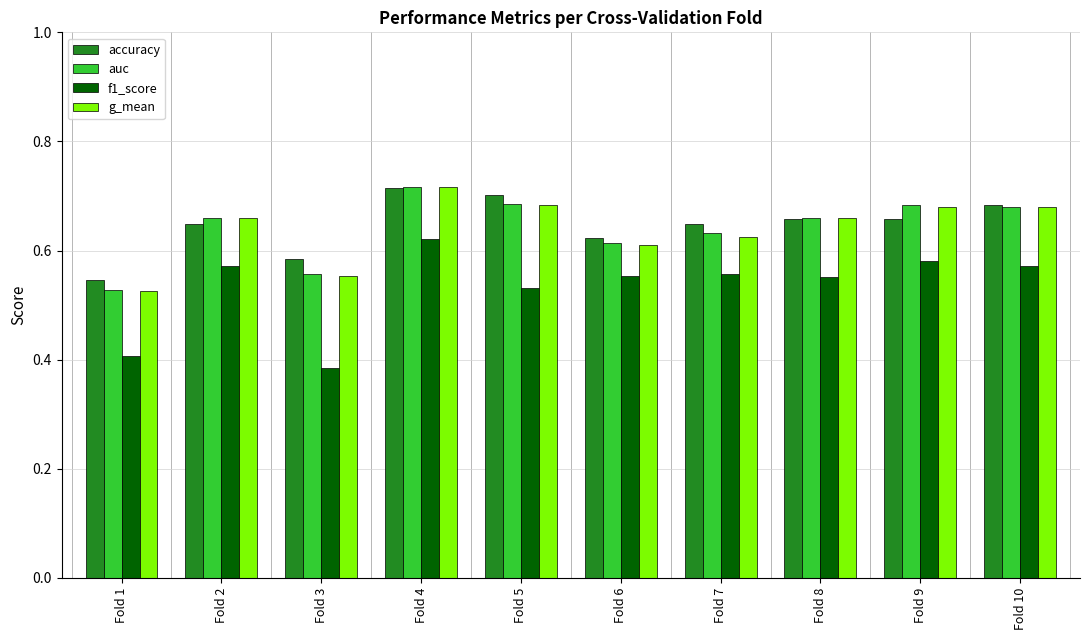

How many accuracy values are between 0 and 1?

10